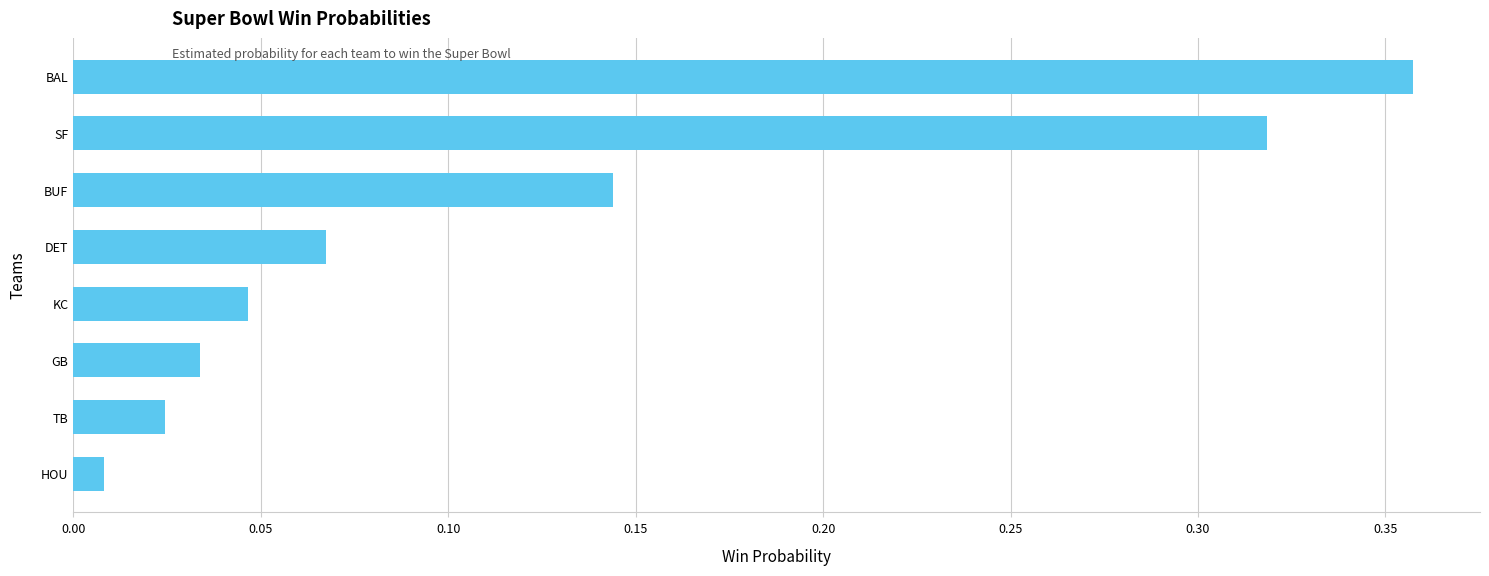

List the labels in order of value, largest first.

BAL, SF, BUF, DET, KC, GB, TB, HOU